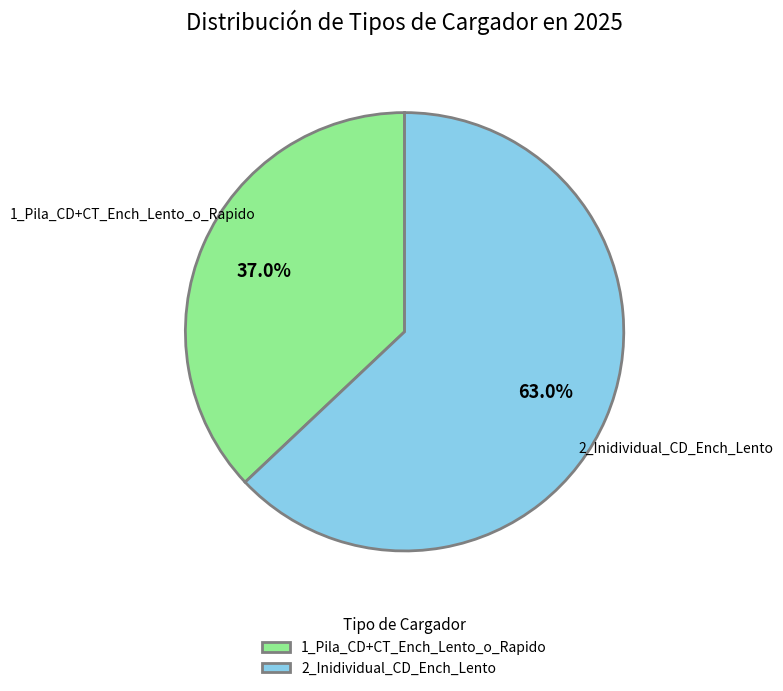

What is the ratio of the value at 1_Pila_CD+CT_Ench_Lento_o_Rapido to the value at 2_Inidividual_CD_Ench_Lento?

0.6